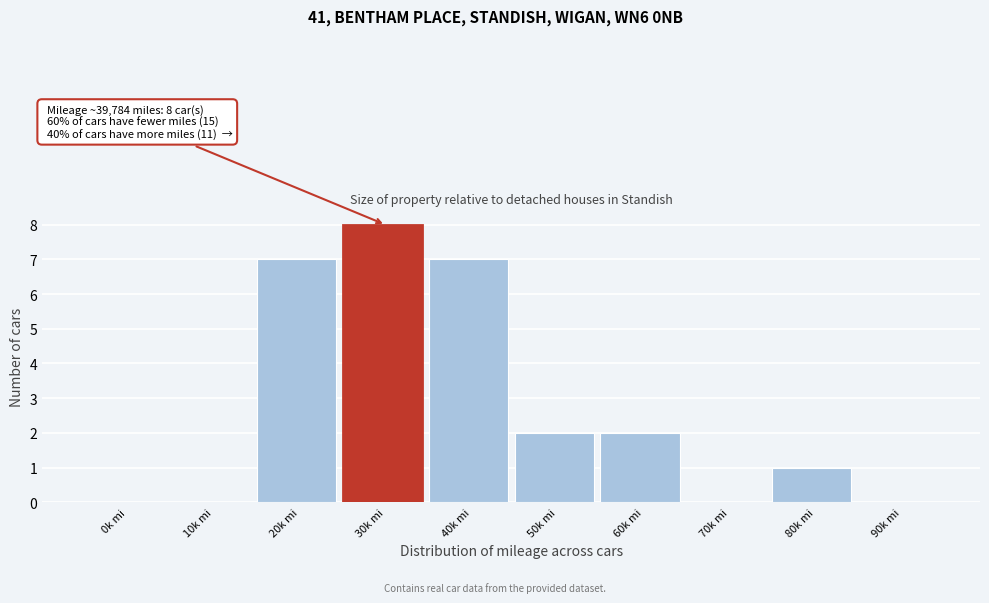

Reading left to right, extract all data points from this chart.

0k mi=0	10k mi=0	20k mi=7	30k mi=8	40k mi=7	50k mi=2	60k mi=2	70k mi=0	80k mi=1	90k mi=0